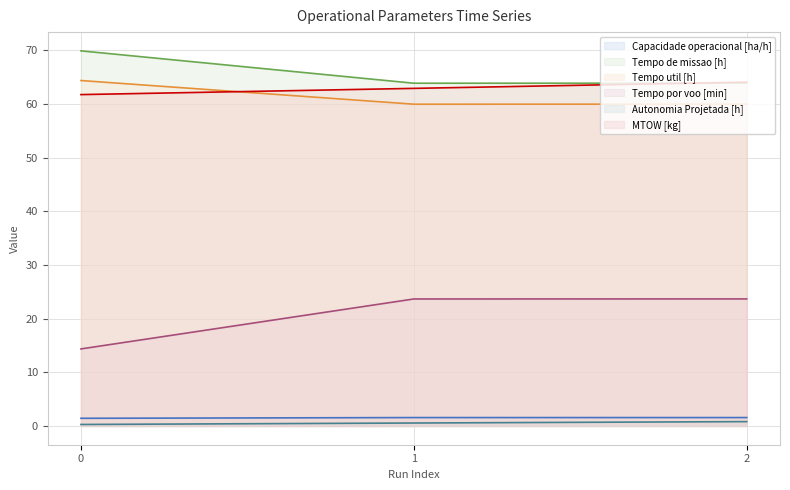

What is the highest value of the Tempo por voo [min] series?

23.7